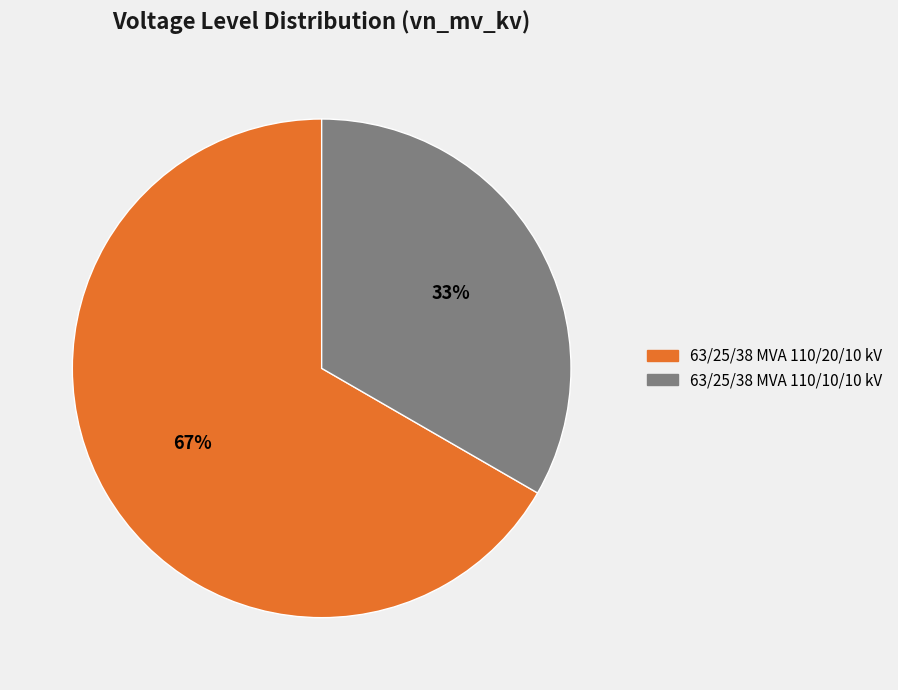

What is the largest slice in the pie chart?

63/25/38 MVA 110/20/10 kV